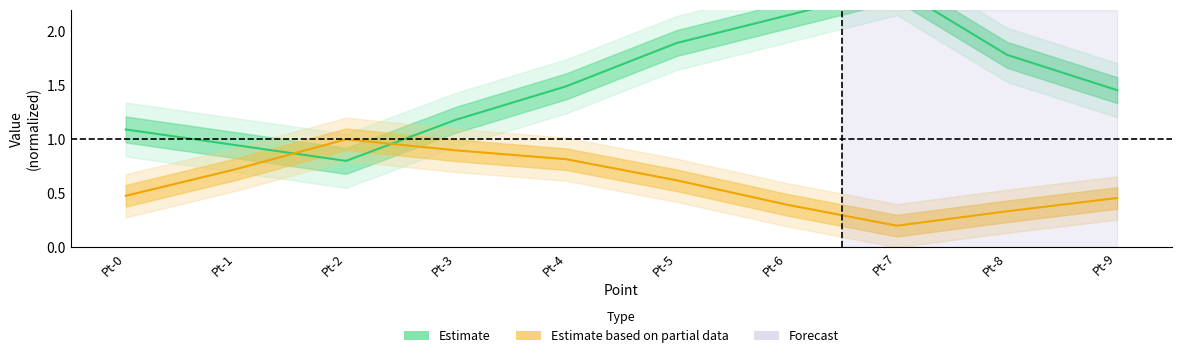

Reading left to right, extract all data points from this chart.

Estimate: Pt-0=1.1	Pt-1=0.9	Pt-2=0.8	Pt-3=1.2	Pt-4=1.5	Pt-5=1.9	Pt-6=2.1	Pt-7=2.4	Pt-8=1.8	Pt-9=1.5
Estimate based on partial data: Pt-0=0.5	Pt-1=0.7	Pt-2=1.0	Pt-3=0.9	Pt-4=0.8	Pt-5=0.6	Pt-6=0.4	Pt-7=0.2	Pt-8=0.3	Pt-9=0.5